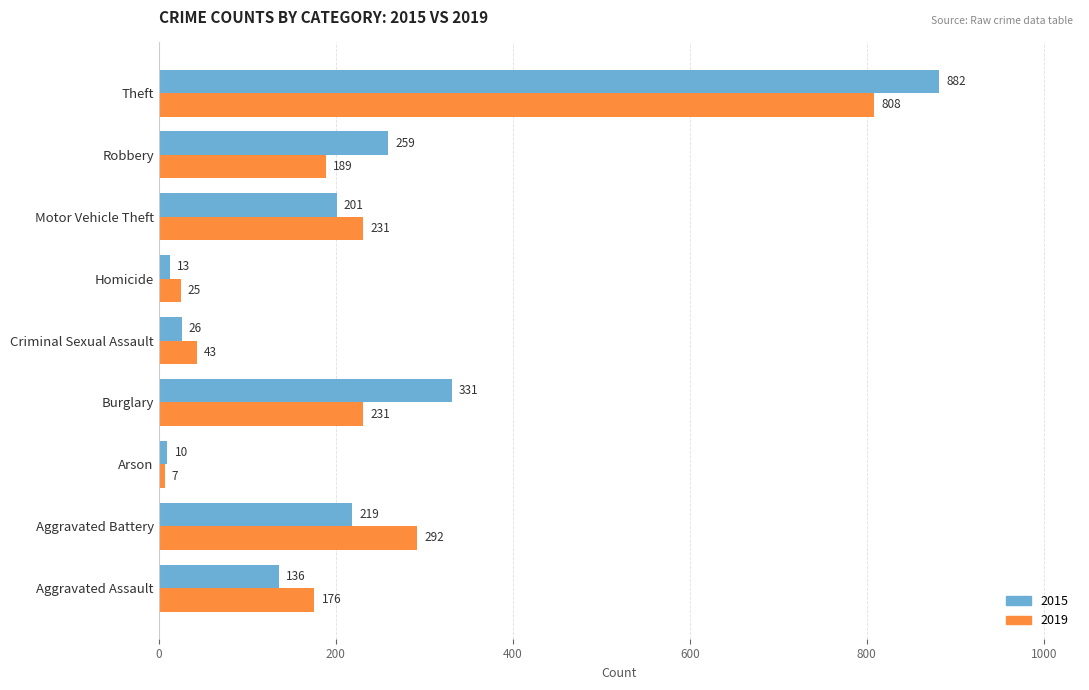

What is the smallest value displayed?

7